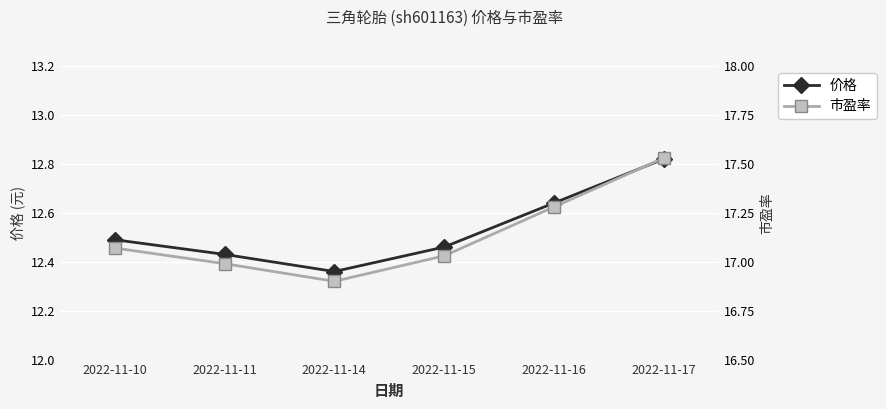

Is it true that 价格 equals 21.3 at 2022-11-11?

False